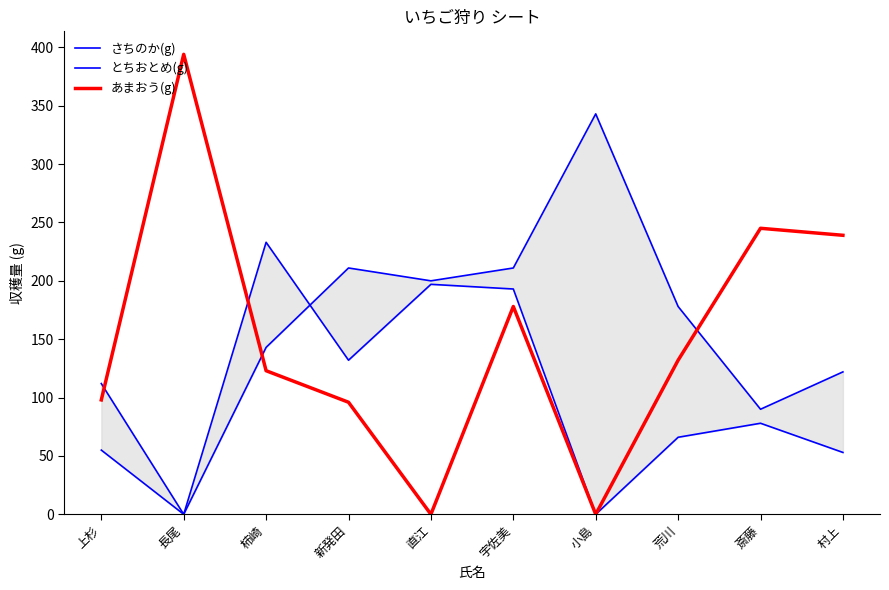

At which category is the sum across all series the highest?

宇佐美